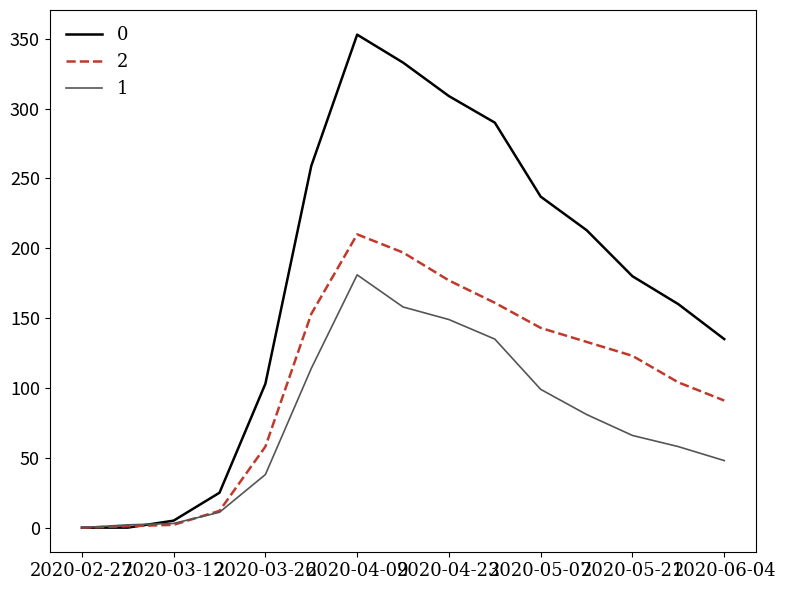

Rank the series by their average value, from highest to lowest.

0, 2, 1